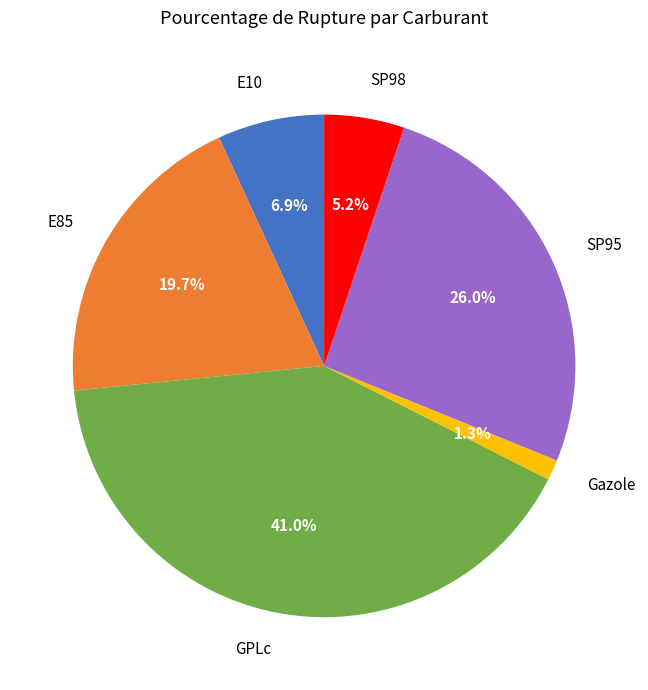

To the nearest percent, what percentage of the pie is SP95?

26%